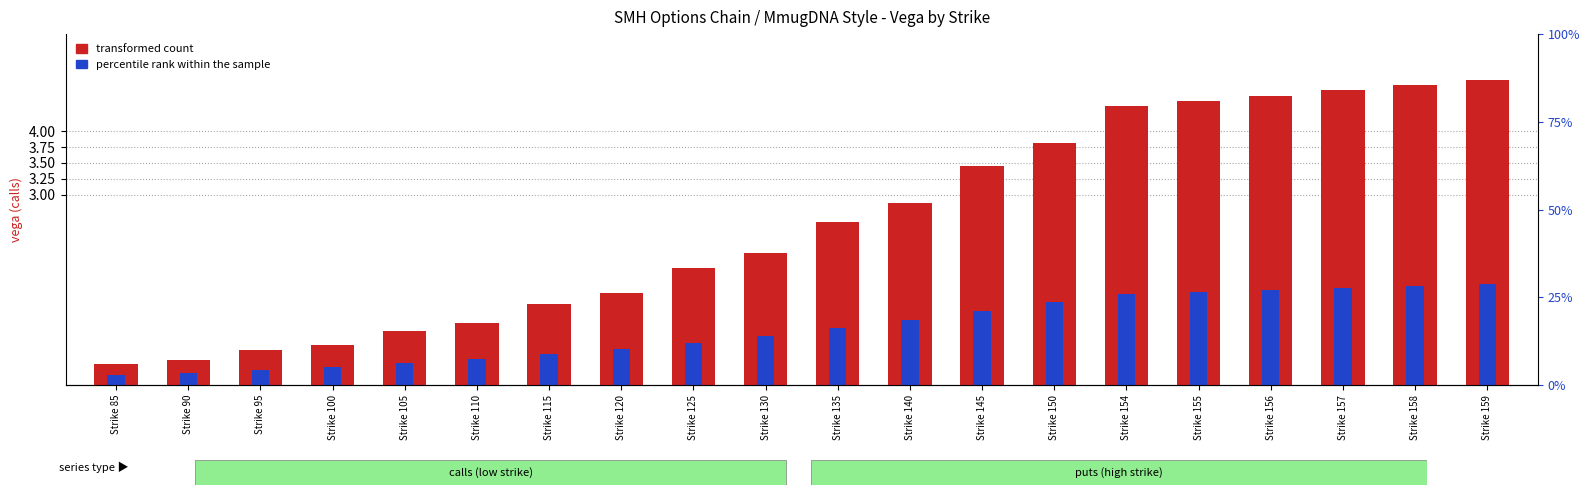

Is it true that percentile rank within the sample equals 1.4 at Strike 154?

True